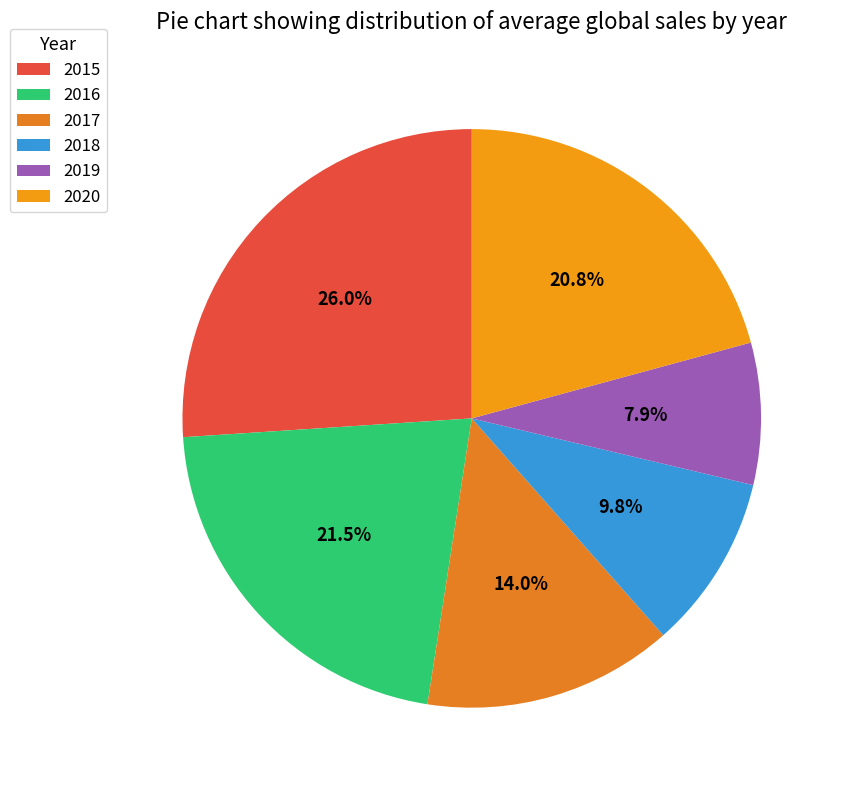

What percentage is NOT represented by 2019?

92.1%